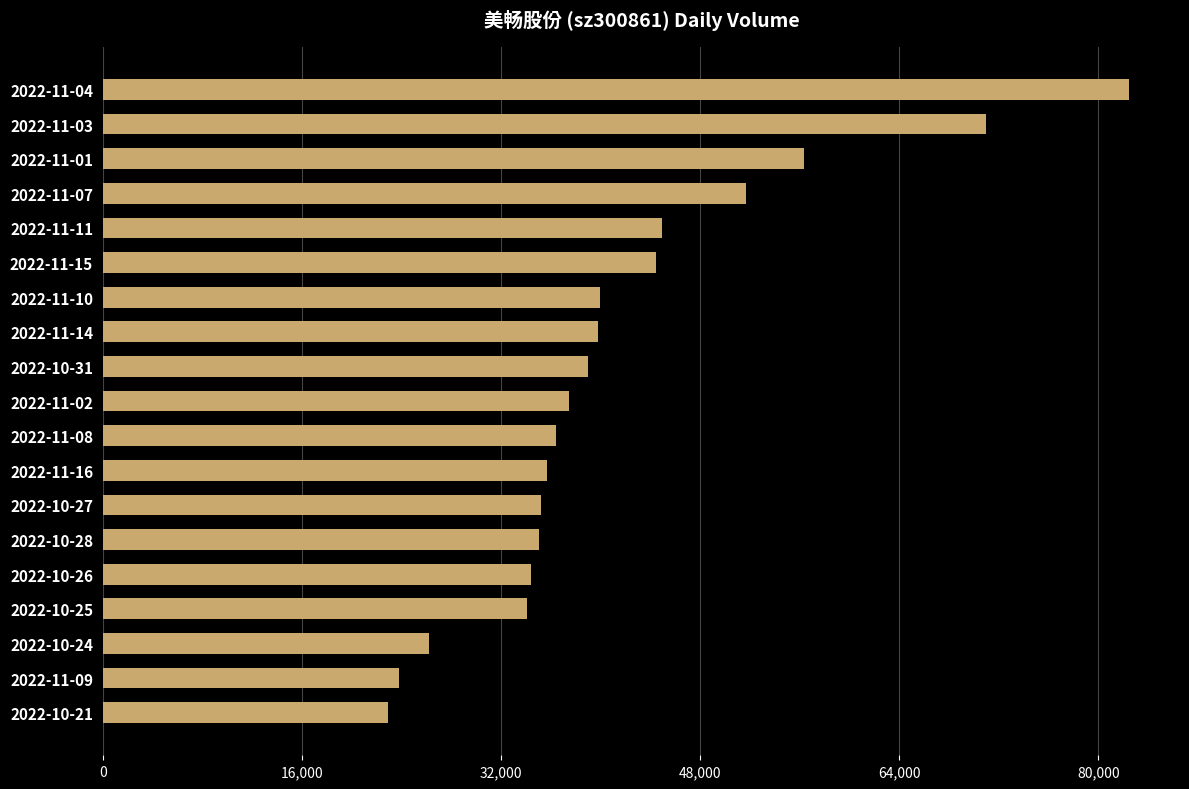

What is the label of the 6th bar from the bottom?

2022-10-28